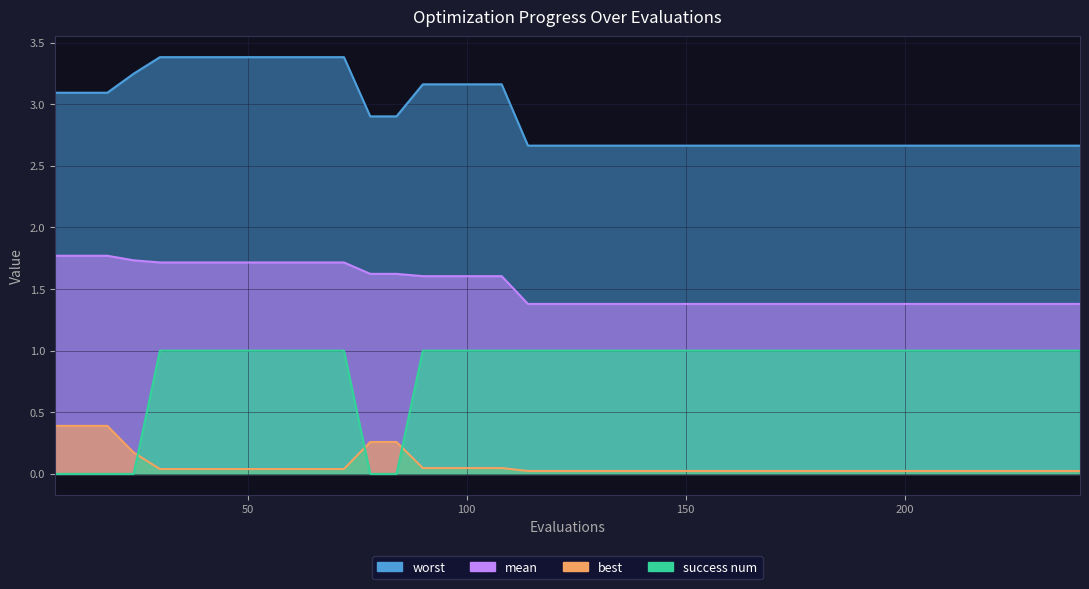

True or false: success num and best intersect in this chart.

True